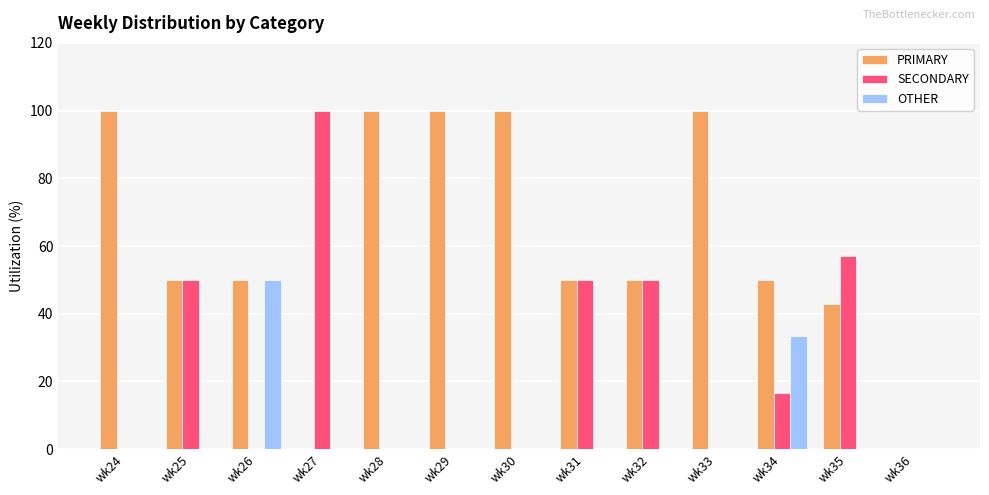

What is the approximate value of PRIMARY at wk30?

100.0